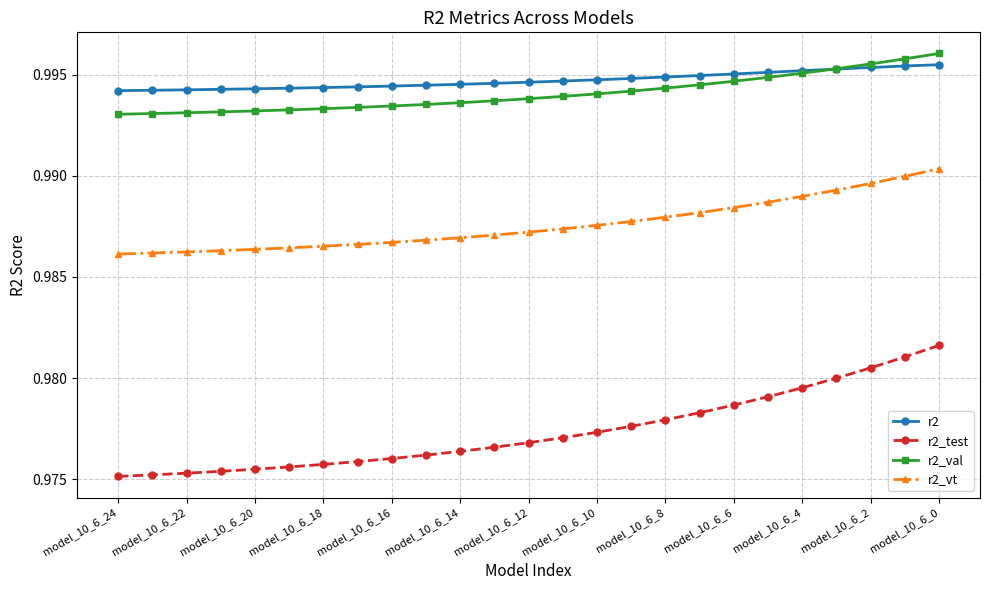

How many categories are shown in the chart?

25